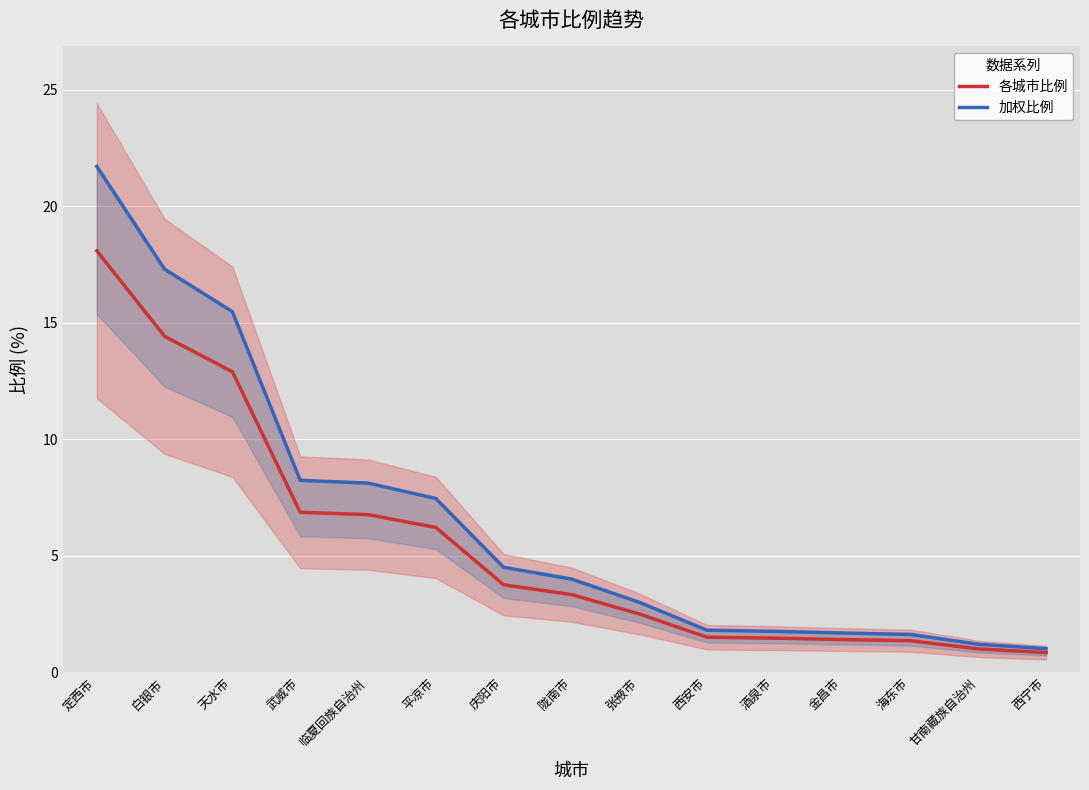

Where is 各城市比例 nearest to the value 9?

武威市